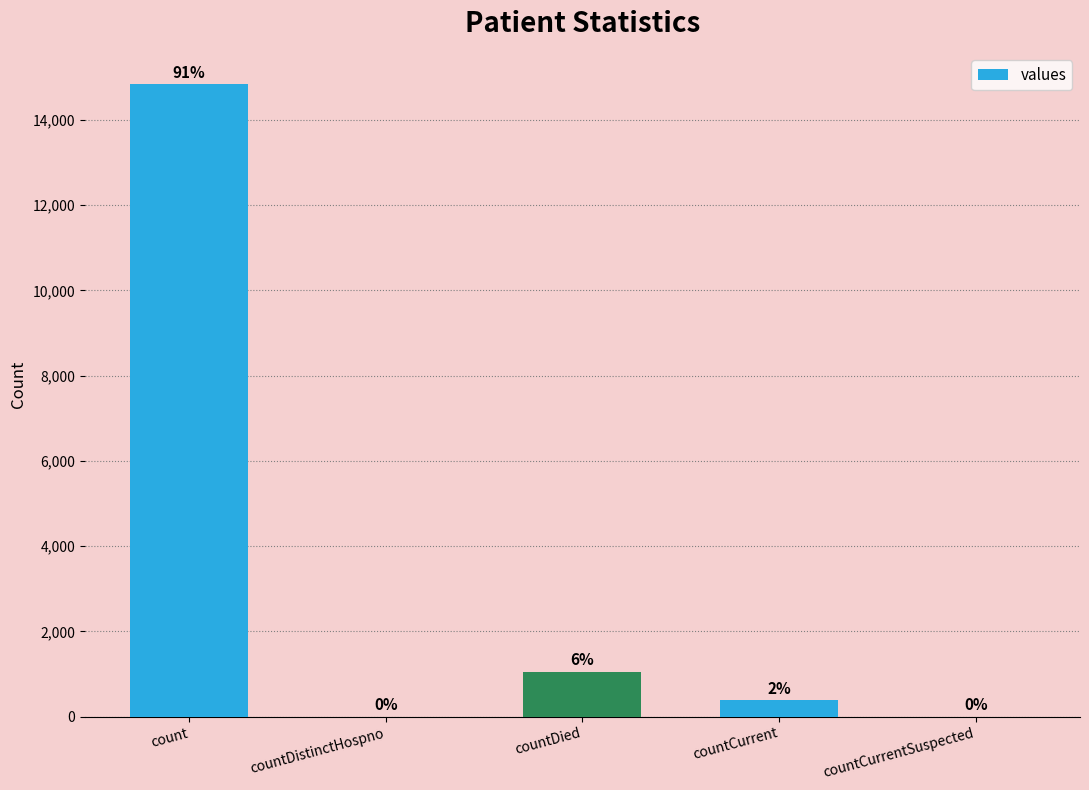

Reading left to right, extract all data points from this chart.

14832	0	1054	383	0